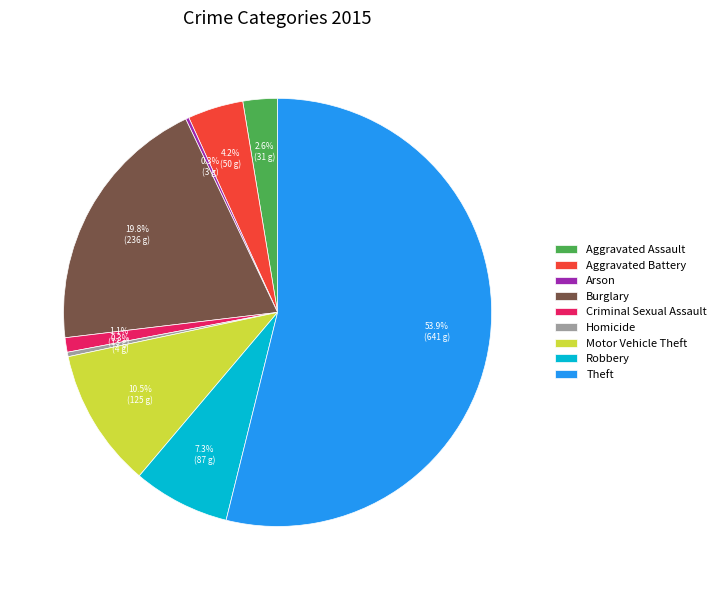

Which category has the biggest portion of the pie?

Theft